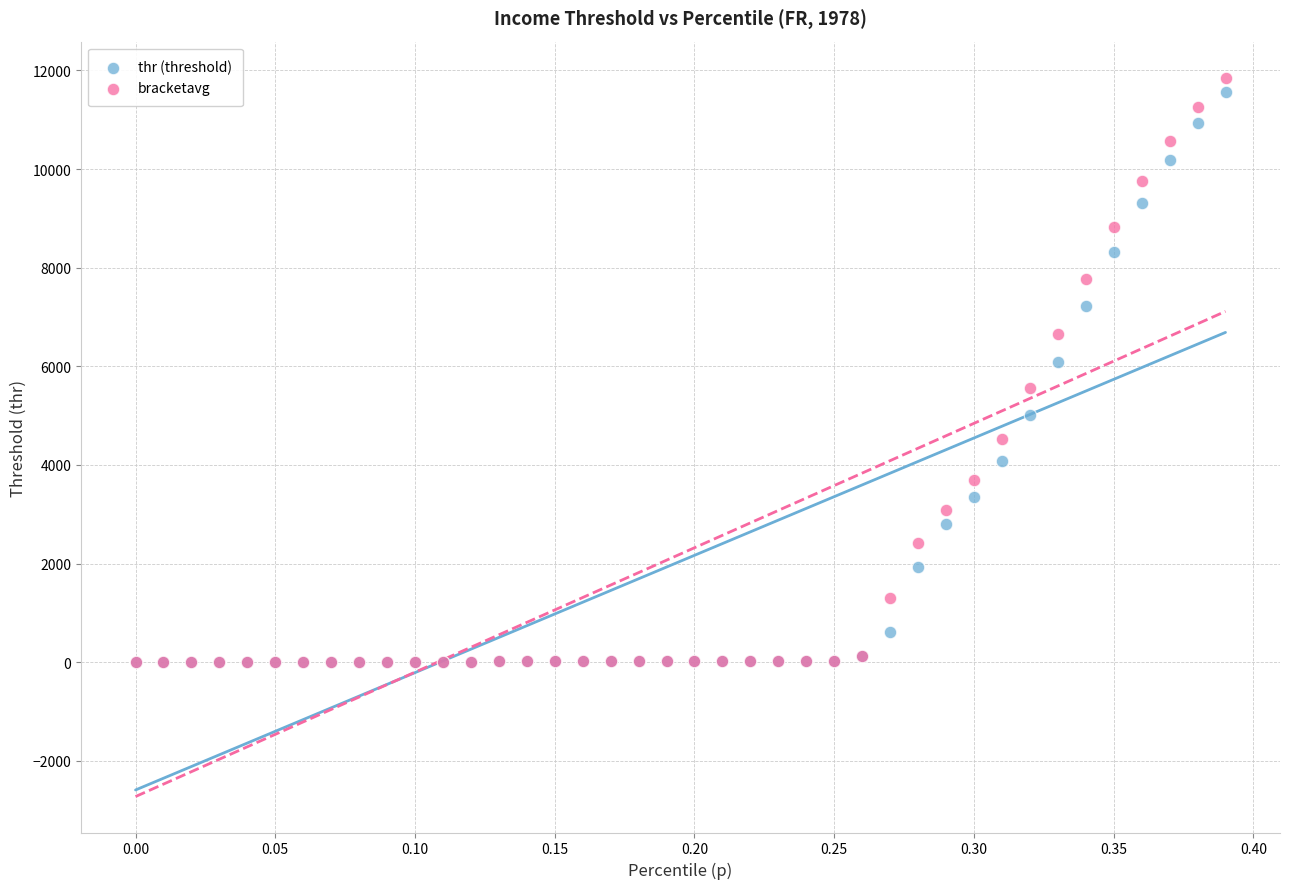

What are all the series names shown in the legend?

thr (threshold), bracketavg